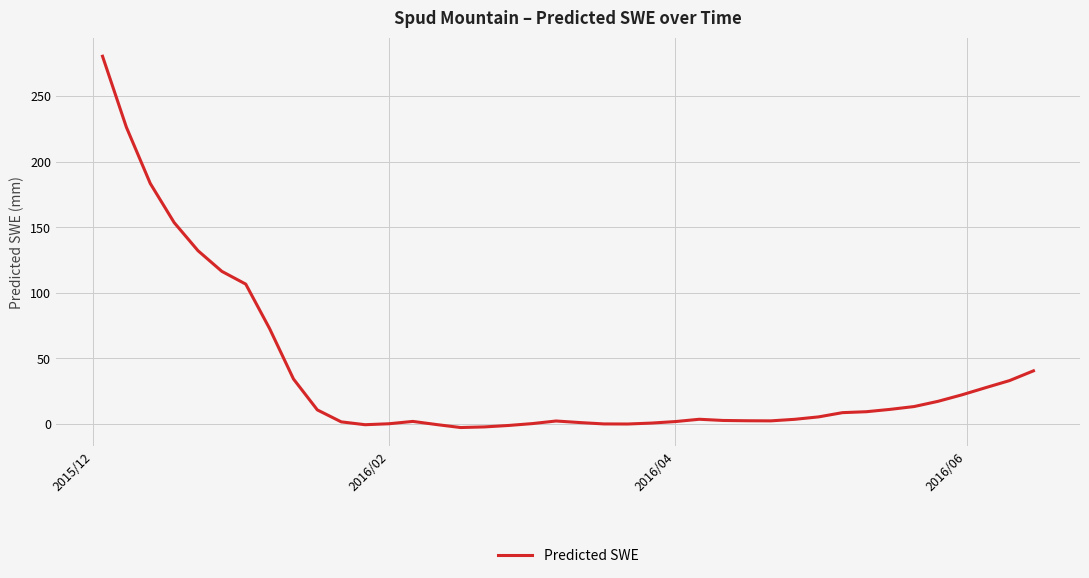

What is the maximum value shown in the chart?

280.4